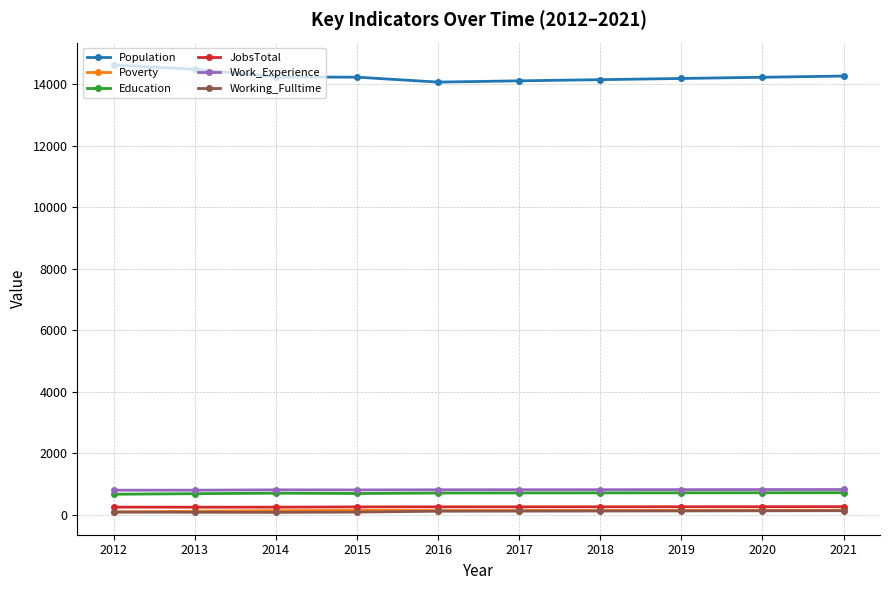

At how many categories does at least one series exceed 6757?

10